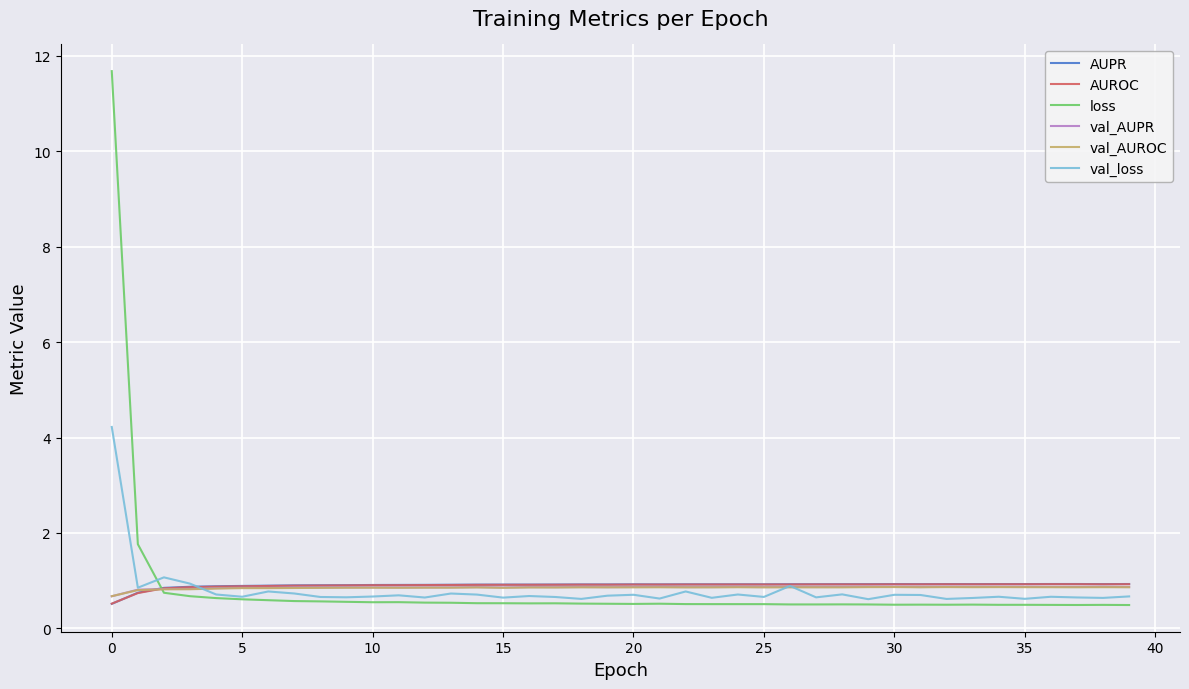

In AUROC, how many points are higher than both neighbors (excluding endpoints)?

6